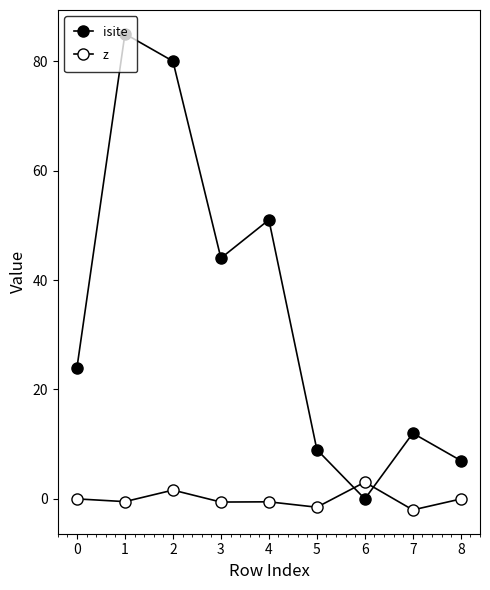

How many lines are shown in the chart?

2